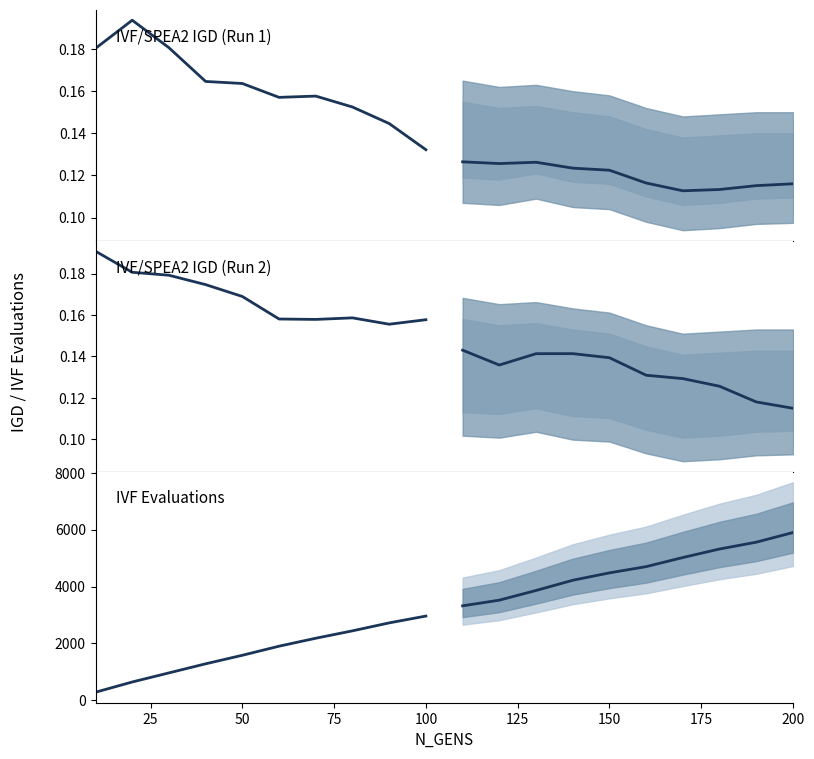

The IVF/SPEA2 IGD (Run 1) (forecast) series shows 0.1 at 75. True or false?

False